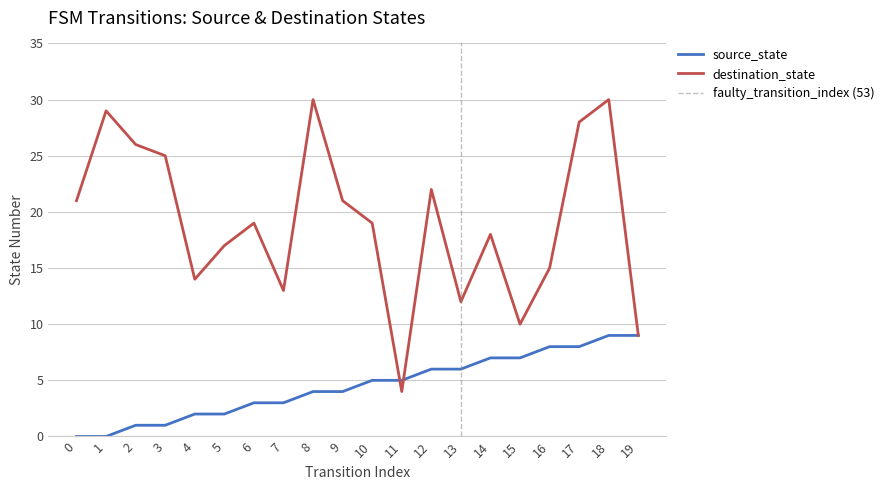

Is the value of source_state at 5 greater than the value of destination_state at 12?

No